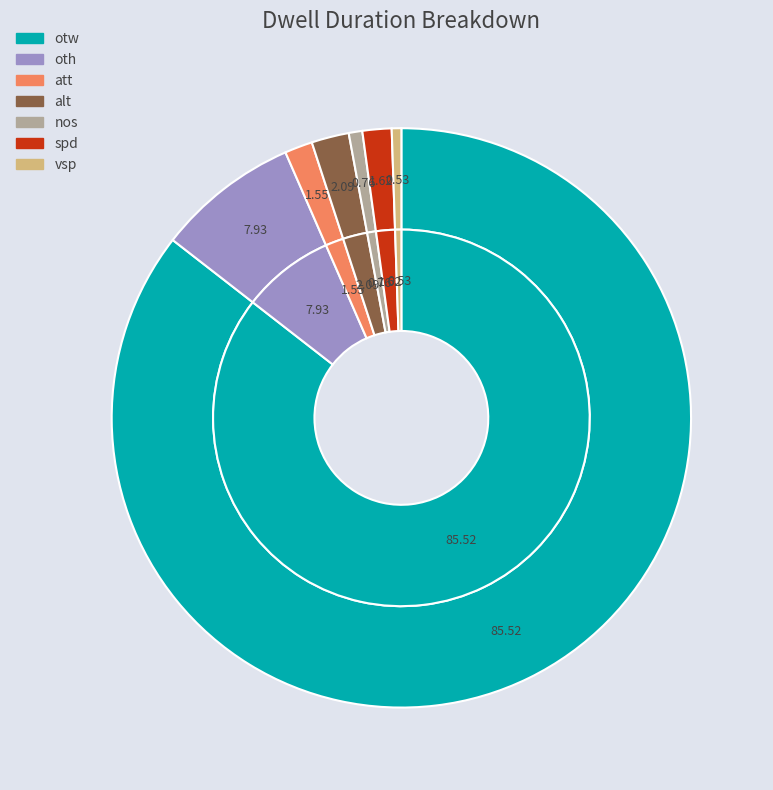

Count the number of slices in the pie.

7